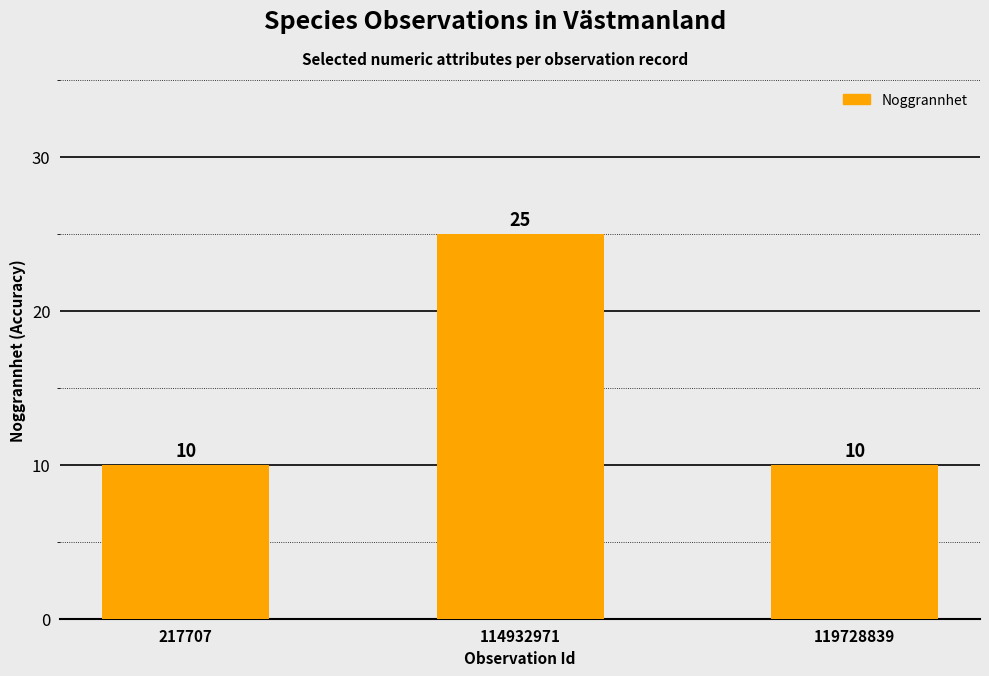

Reading left to right, list all the values displayed in this chart.

217707=10	114932971=25	119728839=10